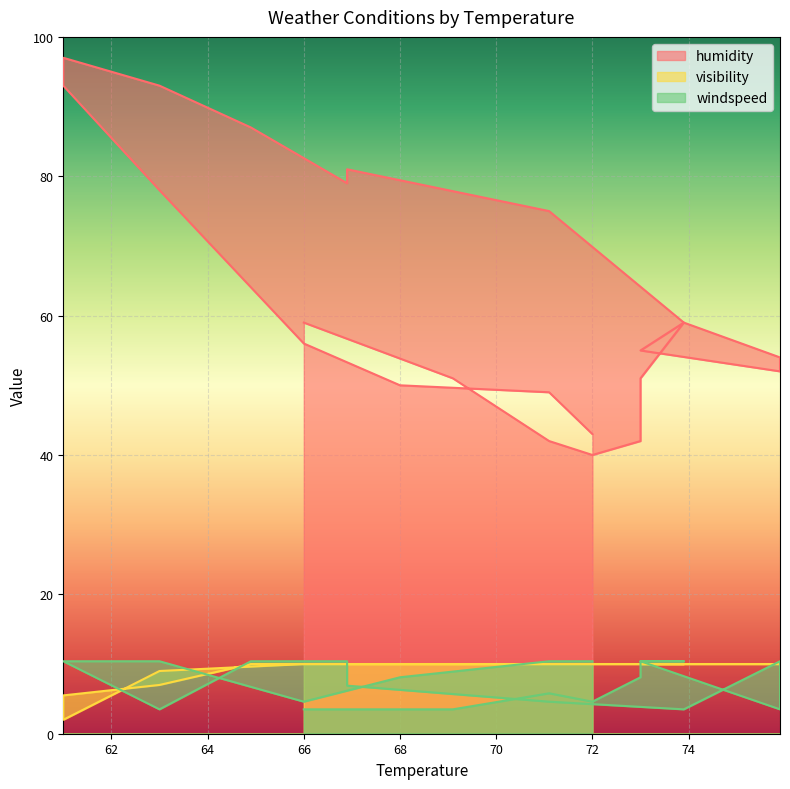

What is the sum of the windspeed values at 75.9 and 73.9?

20.8